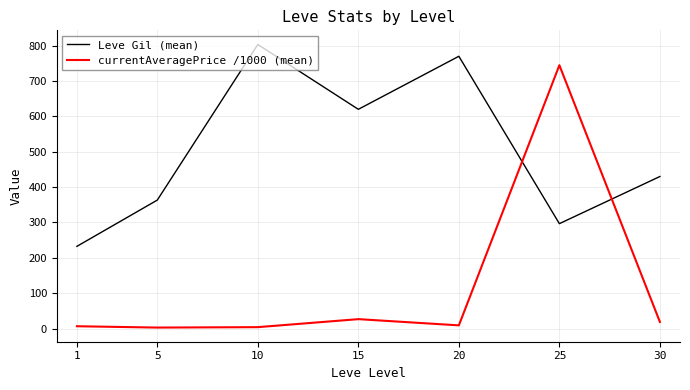

What is the spread (max minus min) of values at 1?

225.9